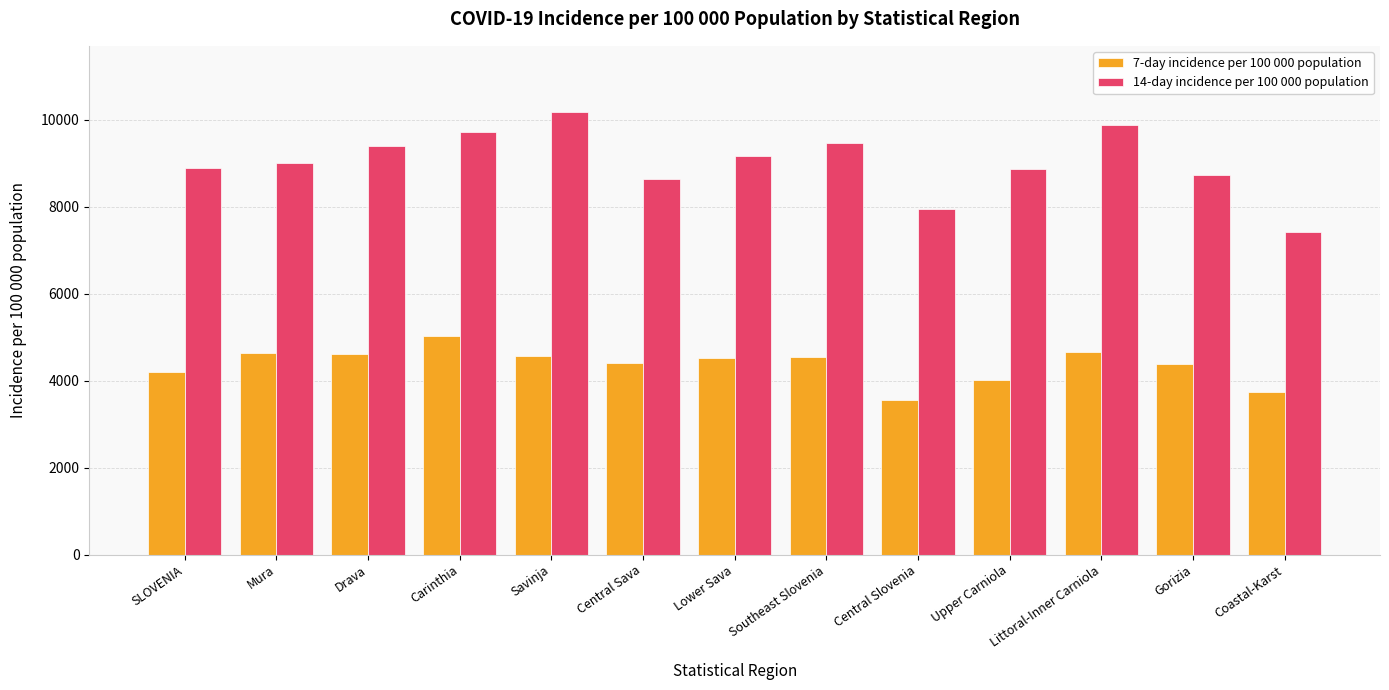

What is the difference between the highest and lowest values at Southeast Slovenia?

4921.9